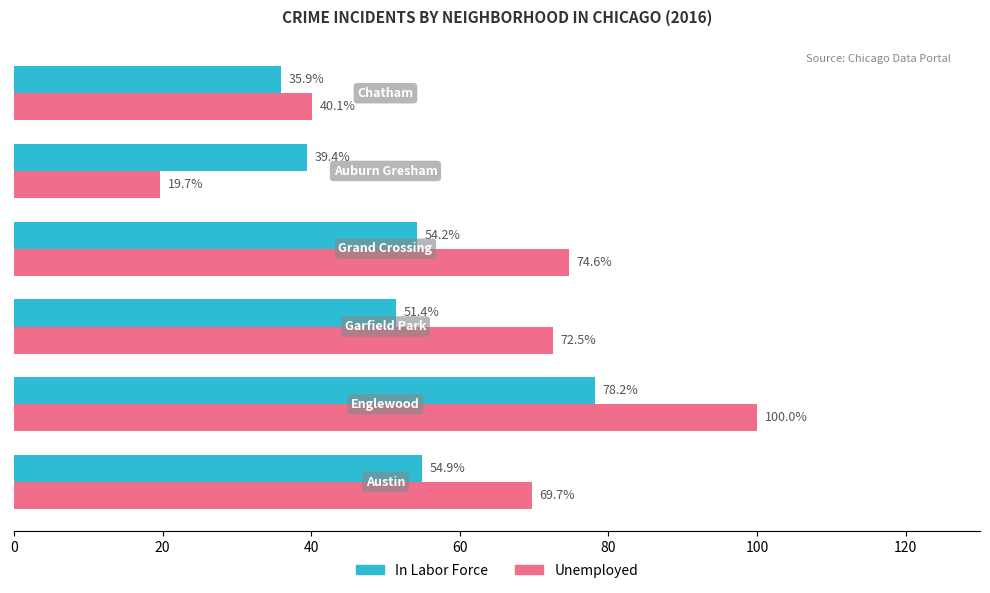

Rank the series by their maximum value, from highest to lowest.

Unemployed, In Labor Force